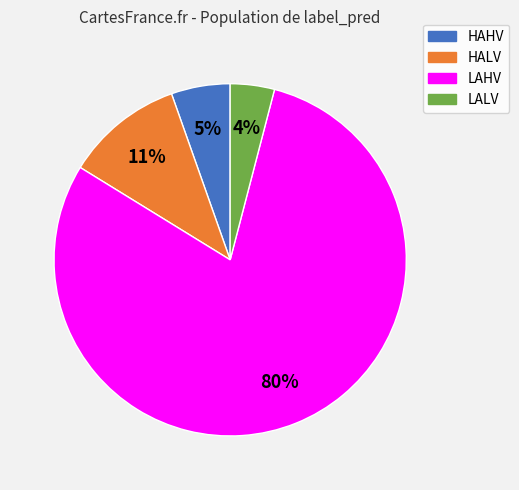

To the nearest percent, what percentage of the pie is LALV?

4%